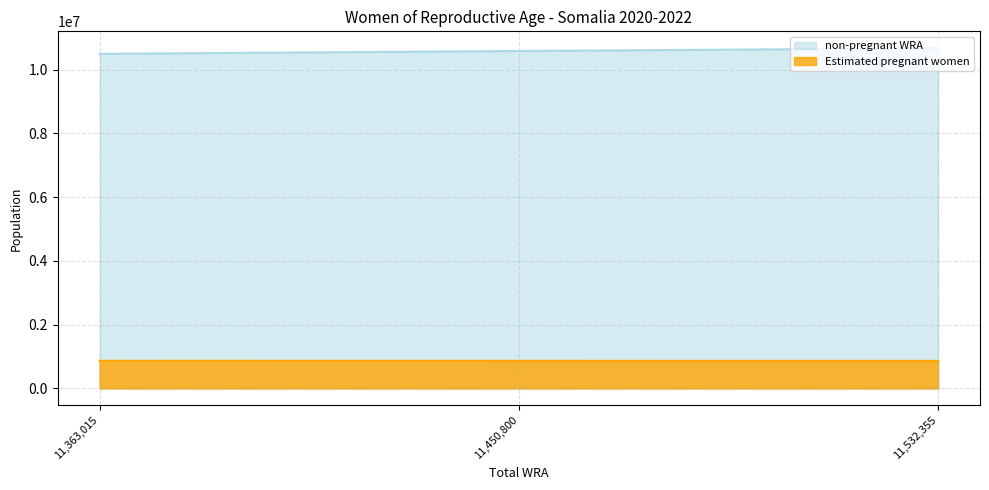

At 11,532,355, list the series in order from smallest to largest.

Estimated pregnant women, non-pregnant WRA